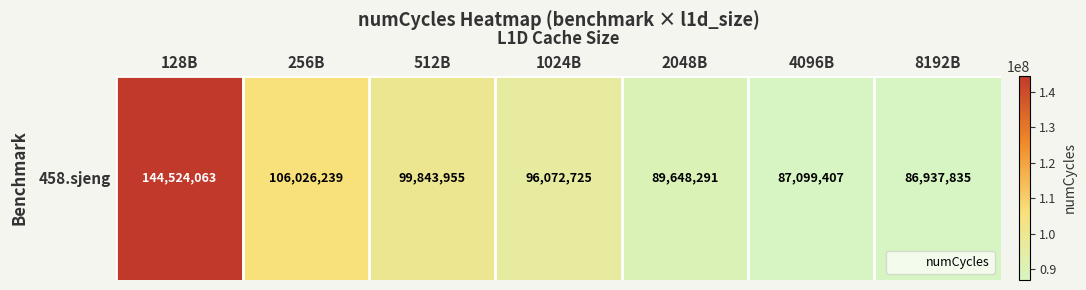

Is it true that the value at 4096B is 87099407?

True